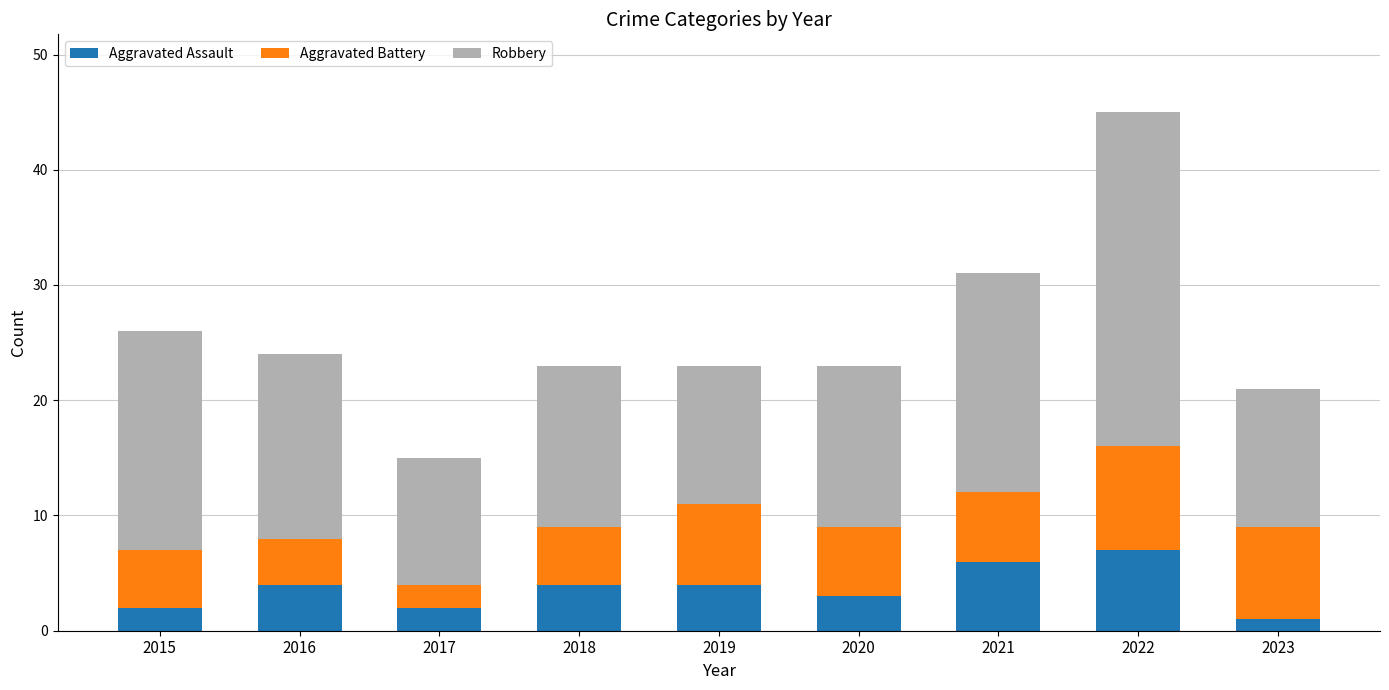

At which label does Aggravated Assault reach its peak?

2022